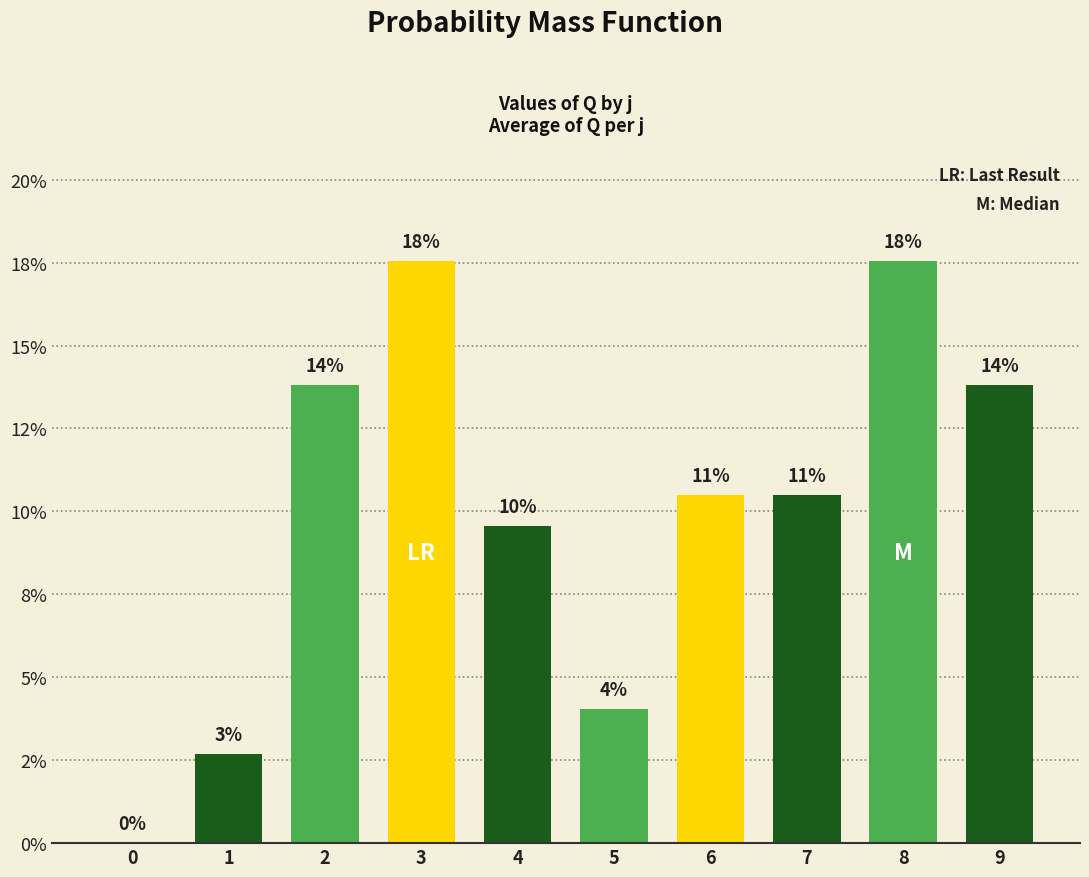

Are the bars horizontal?

No